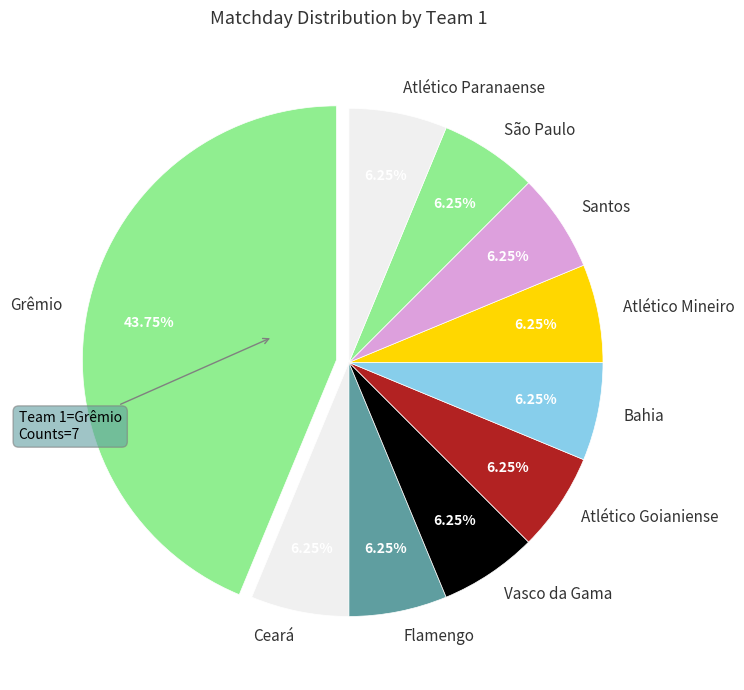

Do Ceará and São Paulo together represent more than half of the pie?

No